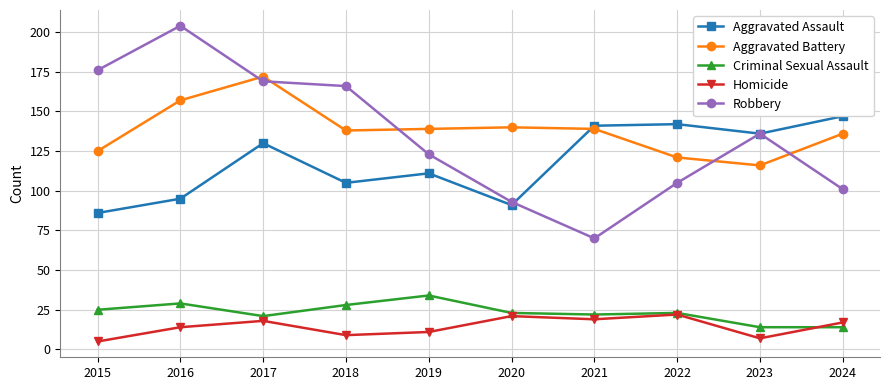

Reading left to right, transcribe all the data shown in this chart.

Aggravated Assault: 86	95	130	105	111	91	141	142	136	147
Aggravated Battery: 125	157	172	138	139	140	139	121	116	136
Criminal Sexual Assault: 25	29	21	28	34	23	22	23	14	14
Homicide: 5	14	18	9	11	21	19	22	7	17
Robbery: 176	204	169	166	123	93	70	105	136	101